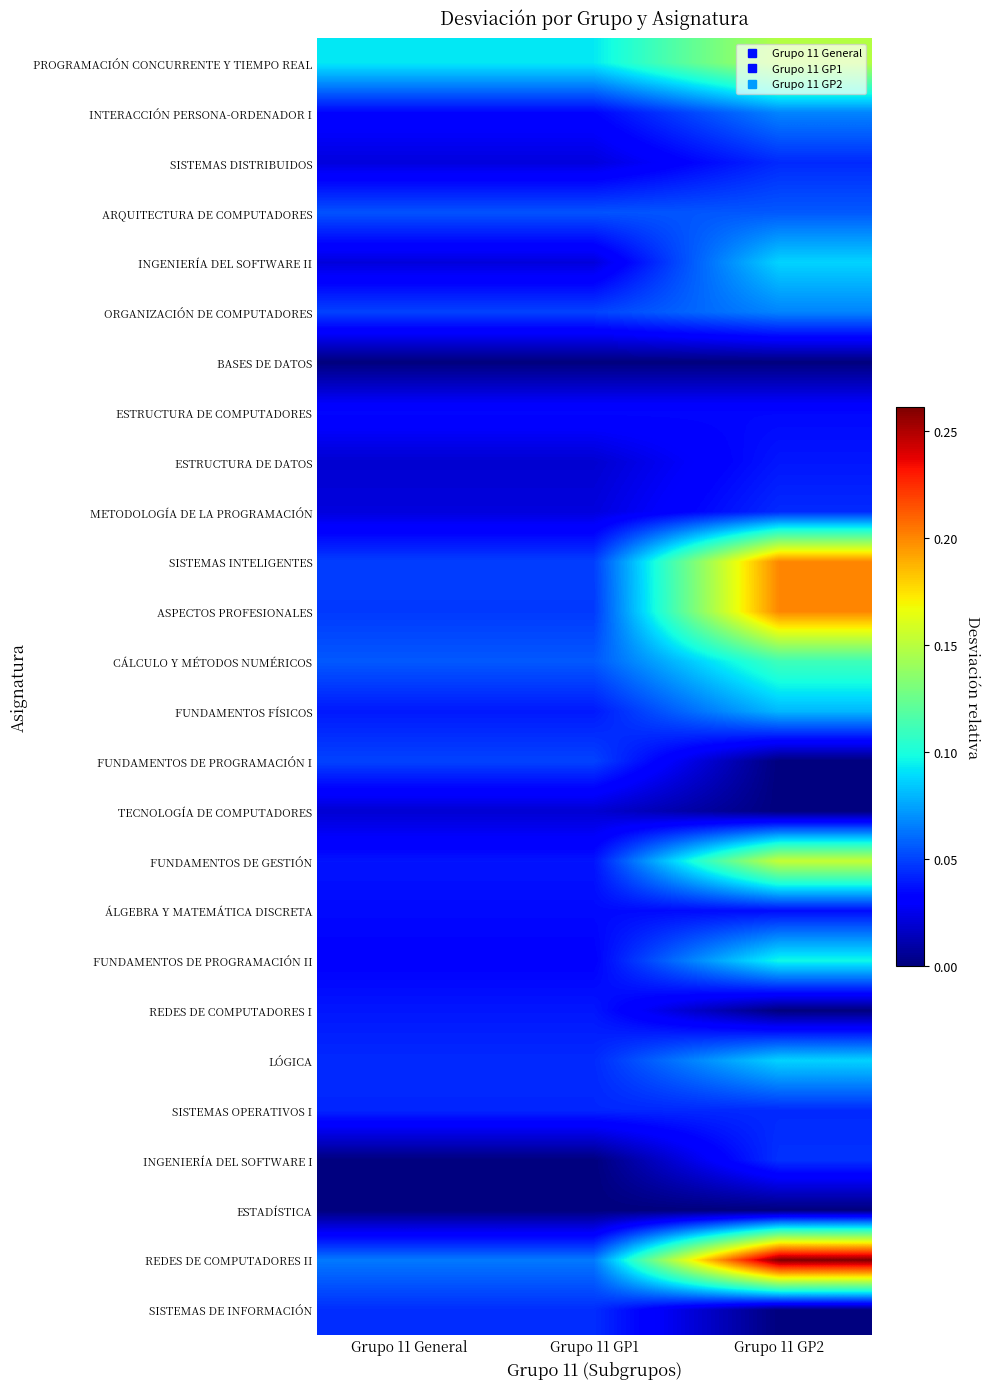

Reading left to right, transcribe all the data shown in this chart.

PROGRAMACIÓN CONCURRENTE Y TIEMPO REAL: Grupo 11 General=0.1	Grupo 11 GP1=0.1	Grupo 11 GP2=0.1
INTERACCIÓN PERSONA-ORDENADOR I: Grupo 11 General=0.0	Grupo 11 GP1=0.0	Grupo 11 GP2=0.1
SISTEMAS DISTRIBUIDOS: Grupo 11 General=0.0	Grupo 11 GP1=0.0	Grupo 11 GP2=0.0
ARQUITECTURA DE COMPUTADORES: Grupo 11 General=0.1	Grupo 11 GP1=0.1	Grupo 11 GP2=0.1
INGENIERÍA DEL SOFTWARE II: Grupo 11 General=0.0	Grupo 11 GP1=0.0	Grupo 11 GP2=0.1
ORGANIZACIÓN DE COMPUTADORES: Grupo 11 General=0.1	Grupo 11 GP1=0.1	Grupo 11 GP2=0.1
BASES DE DATOS: Grupo 11 General=0.0	Grupo 11 GP1=0.0	Grupo 11 GP2=0.0
ESTRUCTURA DE COMPUTADORES: Grupo 11 General=0.0	Grupo 11 GP1=0.0	Grupo 11 GP2=0.0
ESTRUCTURA DE DATOS: Grupo 11 General=0.0	Grupo 11 GP1=0.0	Grupo 11 GP2=0.0
METODOLOGÍA DE LA PROGRAMACIÓN: Grupo 11 General=0.0	Grupo 11 GP1=0.0	Grupo 11 GP2=0.0
SISTEMAS INTELIGENTES: Grupo 11 General=0.0	Grupo 11 GP1=0.0	Grupo 11 GP2=0.2
ASPECTOS PROFESIONALES: Grupo 11 General=0.0	Grupo 11 GP1=0.0	Grupo 11 GP2=0.2
CÁLCULO Y MÉTODOS NUMÉRICOS: Grupo 11 General=0.1	Grupo 11 GP1=0.1	Grupo 11 GP2=0.1
FUNDAMENTOS FÍSICOS: Grupo 11 General=0.0	Grupo 11 GP1=0.0	Grupo 11 GP2=0.1
FUNDAMENTOS DE PROGRAMACIÓN I: Grupo 11 General=0.1	Grupo 11 GP1=0.1	Grupo 11 GP2=0.0
TECNOLOGÍA DE COMPUTADORES: Grupo 11 General=0.0	Grupo 11 GP1=0.0	Grupo 11 GP2=0.0
FUNDAMENTOS DE GESTIÓN: Grupo 11 General=0.0	Grupo 11 GP1=0.0	Grupo 11 GP2=0.2
ÁLGEBRA Y MATEMÁTICA DISCRETA: Grupo 11 General=0.0	Grupo 11 GP1=0.0	Grupo 11 GP2=0.0
FUNDAMENTOS DE PROGRAMACIÓN II: Grupo 11 General=0.0	Grupo 11 GP1=0.0	Grupo 11 GP2=0.1
REDES DE COMPUTADORES I: Grupo 11 General=0.0	Grupo 11 GP1=0.0	Grupo 11 GP2=0.0
LÓGICA: Grupo 11 General=0.0	Grupo 11 GP1=0.0	Grupo 11 GP2=0.1
SISTEMAS OPERATIVOS I: Grupo 11 General=0.0	Grupo 11 GP1=0.0	Grupo 11 GP2=0.0
INGENIERÍA DEL SOFTWARE I: Grupo 11 General=0.0	Grupo 11 GP1=0.0	Grupo 11 GP2=0.0
ESTADÍSTICA: Grupo 11 General=0.0	Grupo 11 GP1=0.0	Grupo 11 GP2=0.0
REDES DE COMPUTADORES II: Grupo 11 General=0.1	Grupo 11 GP1=0.1	Grupo 11 GP2=0.3
SISTEMAS DE INFORMACIÓN: Grupo 11 General=0.0	Grupo 11 GP1=0.0	Grupo 11 GP2=0.0